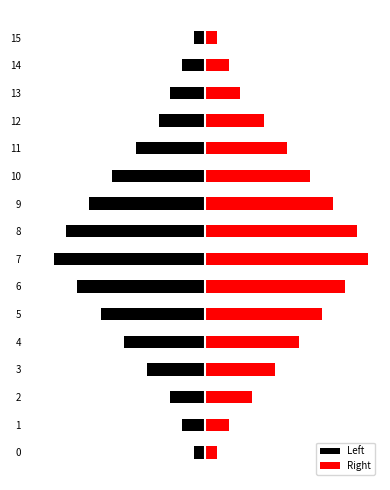

Which category has the highest value across all series?

7